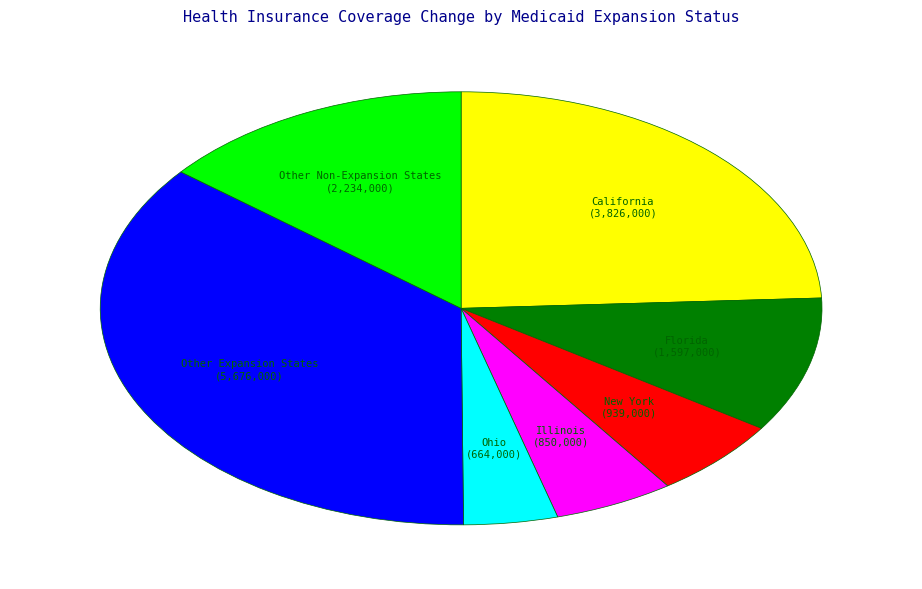

Is there any slice that represents more than half of the pie?

No